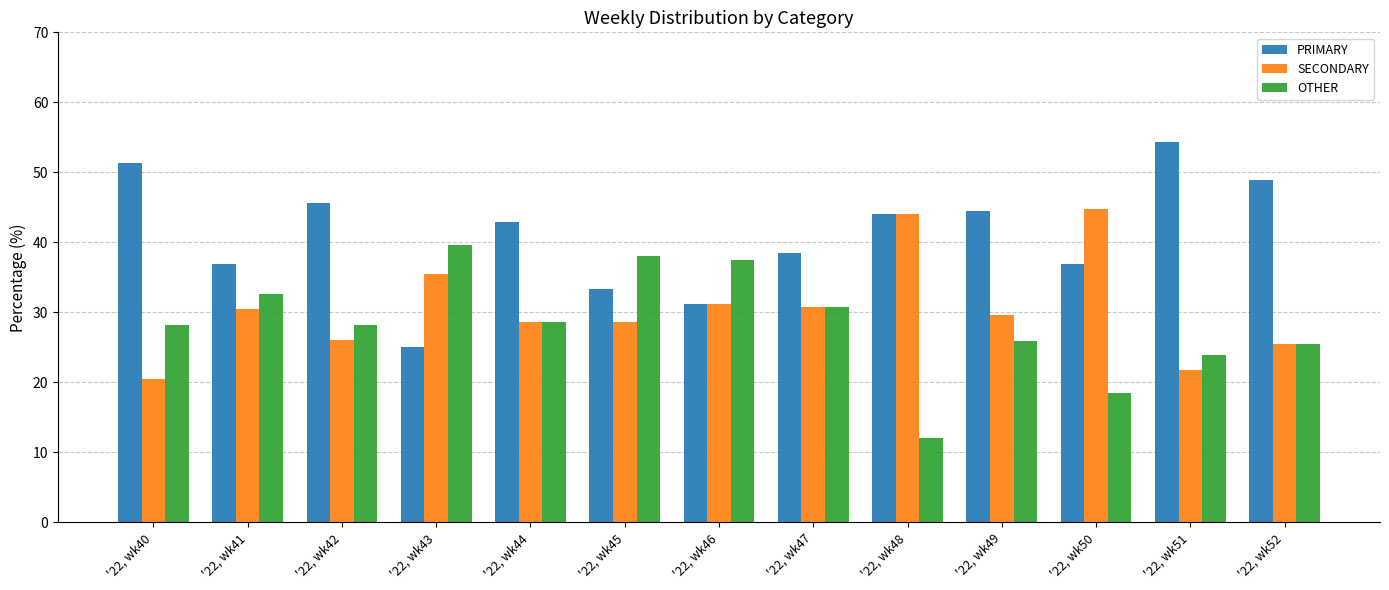

What is the average value of the SECONDARY series?

30.6